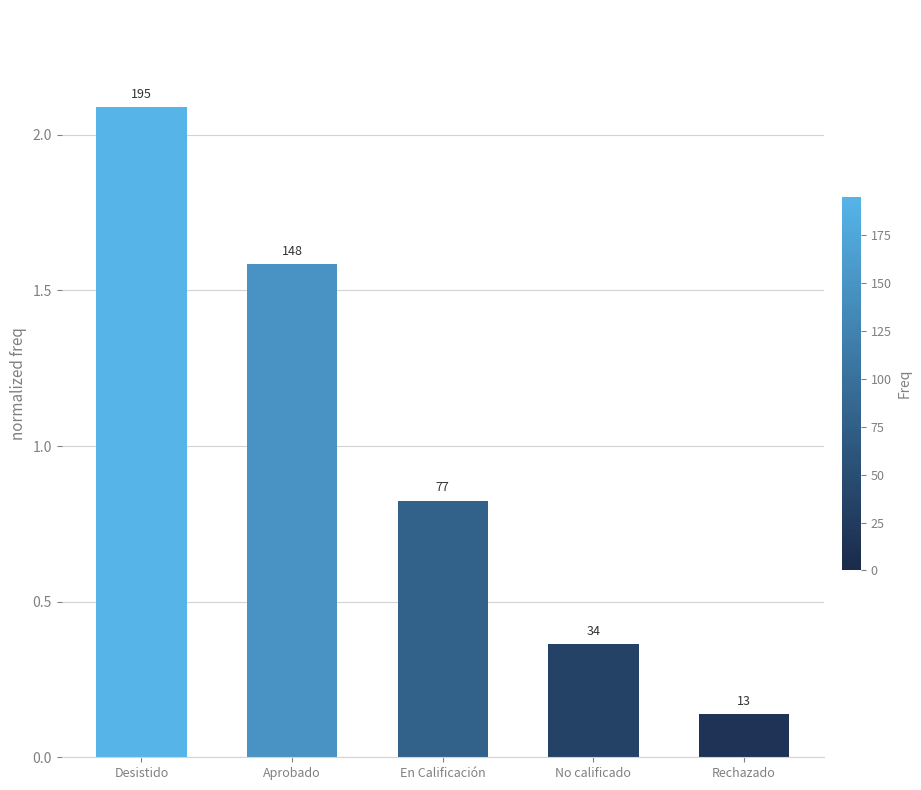

Does the chart contain any negative values?

No